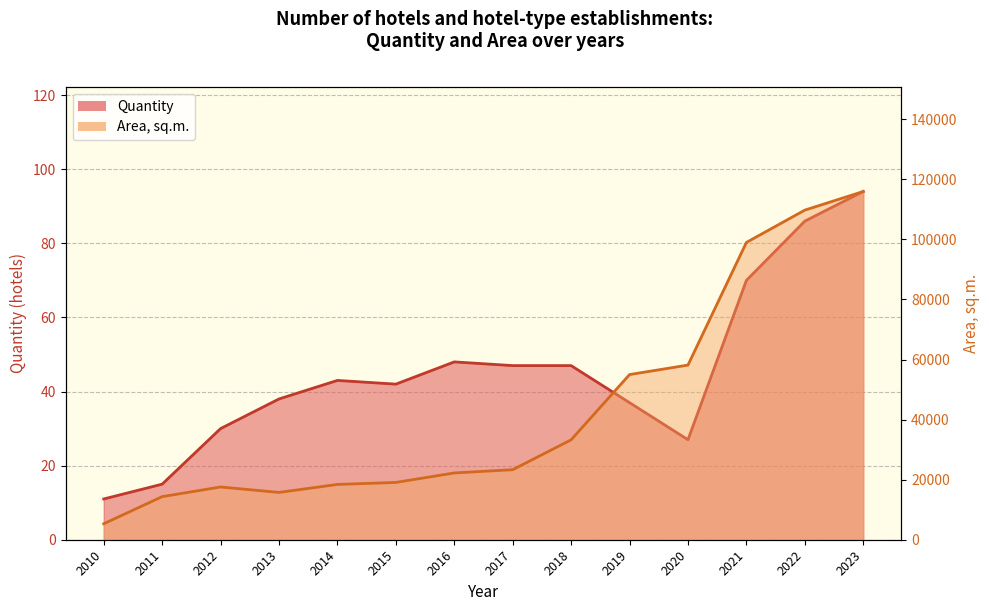

Is it true that Area, sq.m. equals 22236 at 2016?

True